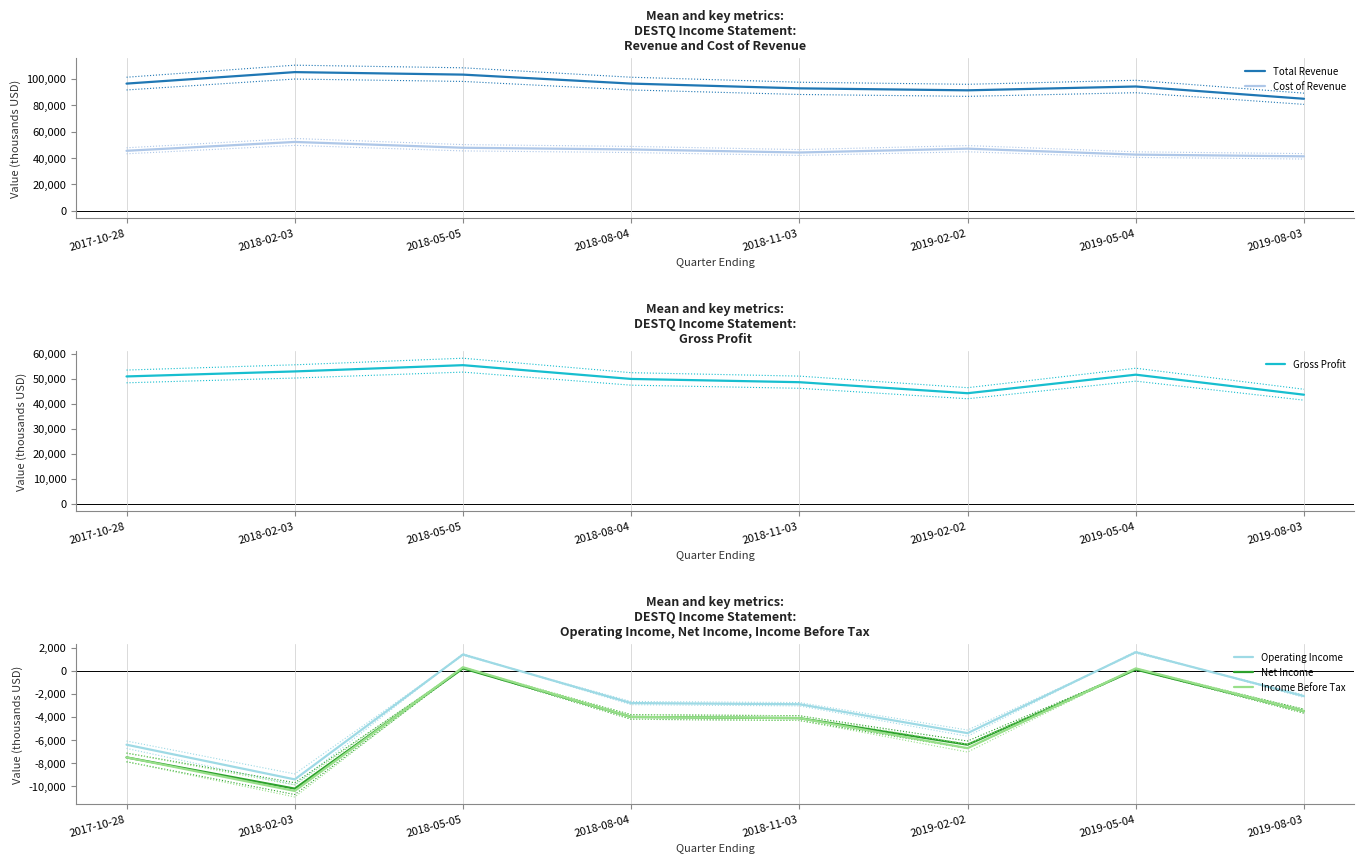

Where is the first local maximum for Total Revenue?

2018-02-03